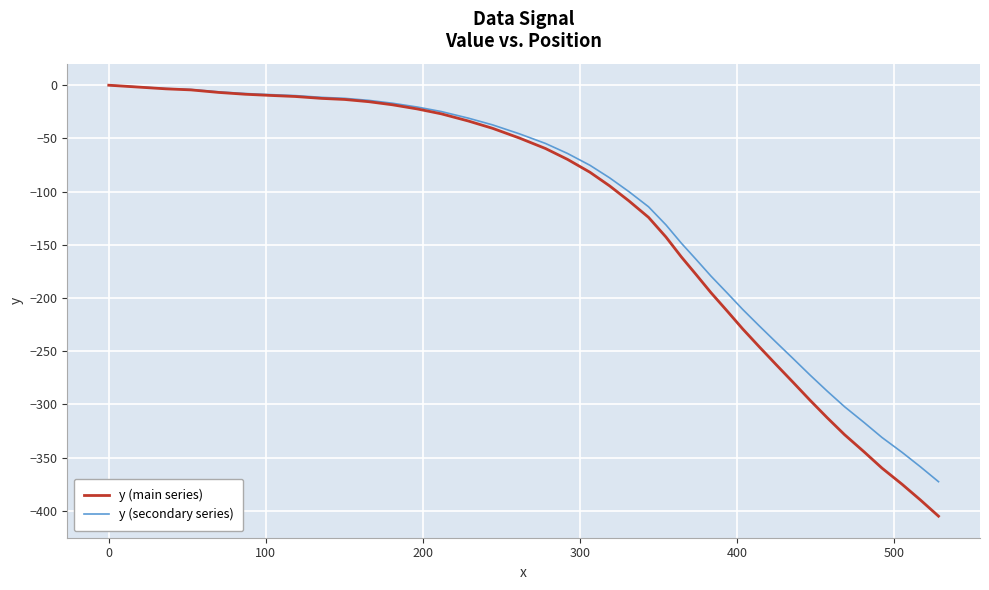

How many values in the y (main series) series are below -81?

21